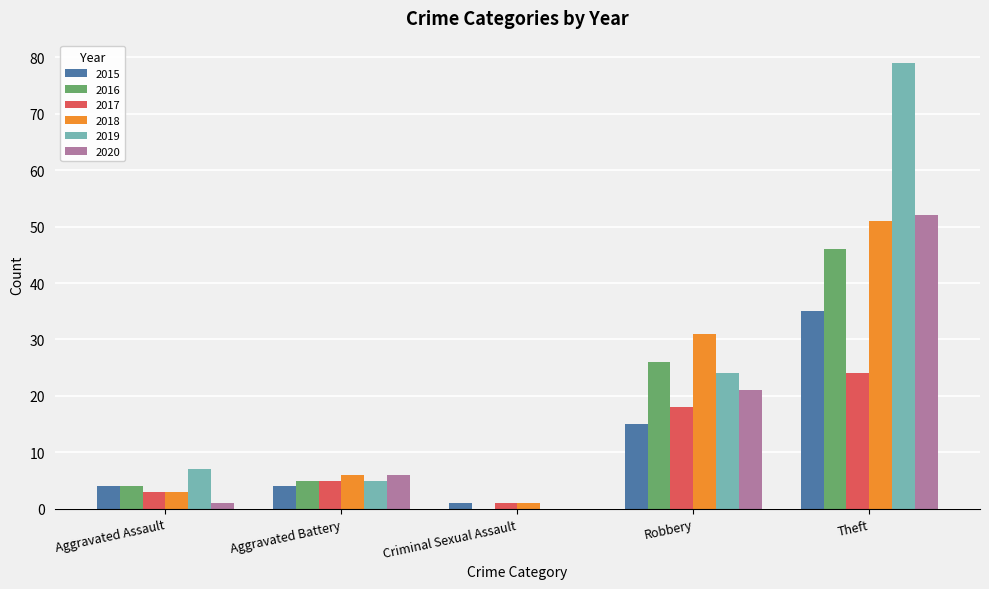

What is the total value across all series at Aggravated Assault?

22